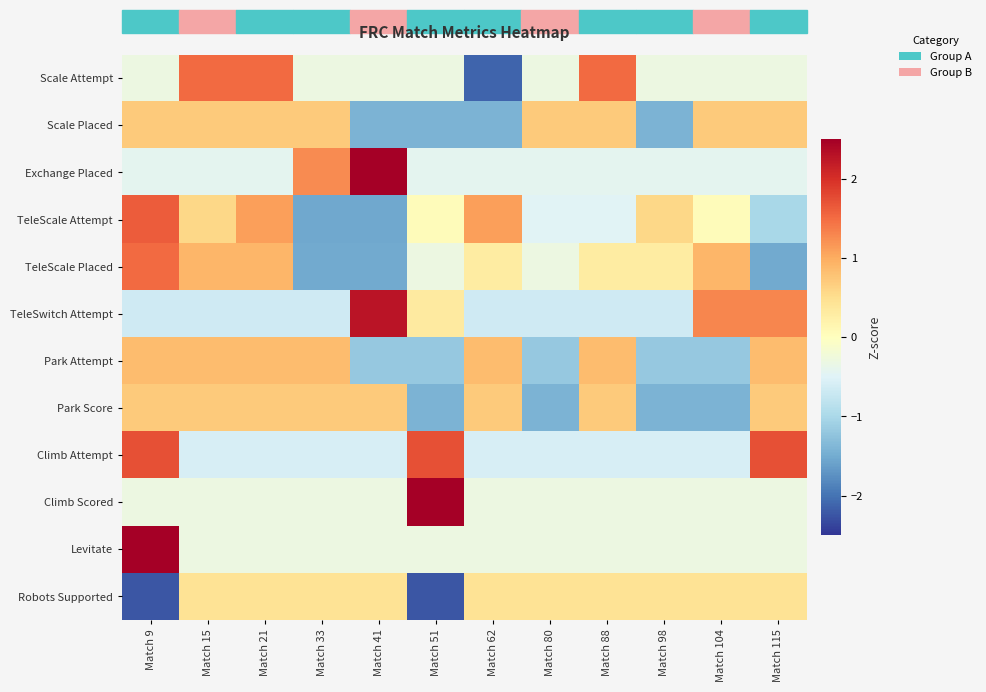

At how many categories does at least one series exceed 2?

3